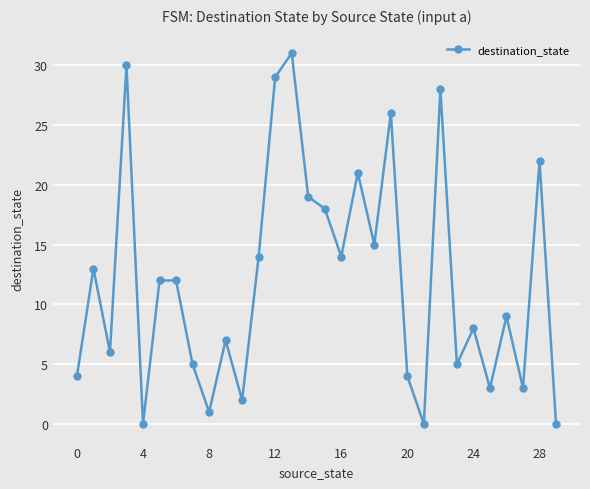

True or false: the data has more than 0 interior local peaks.

True